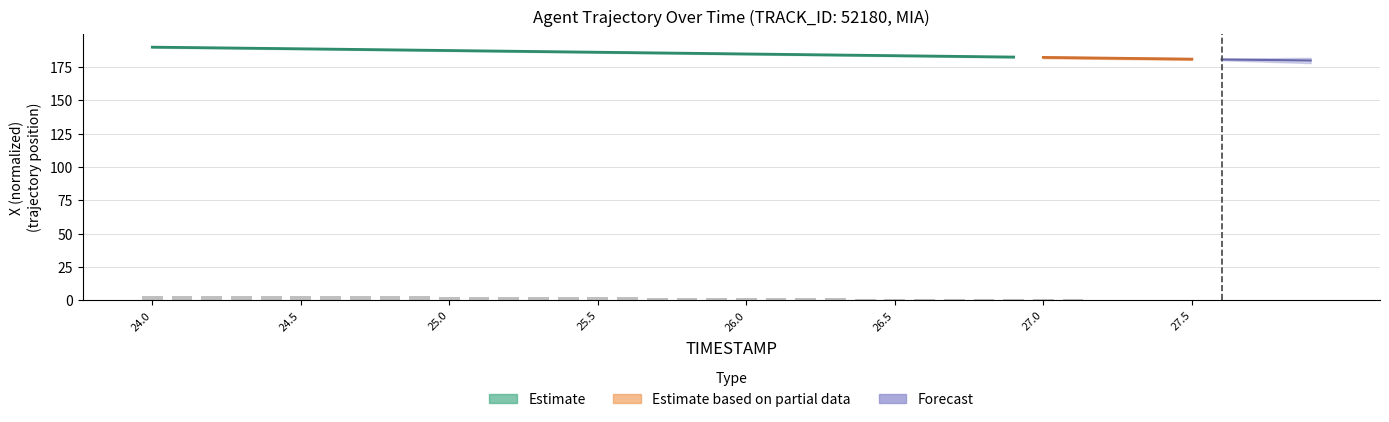

Where does the data first go above 1?

24.0